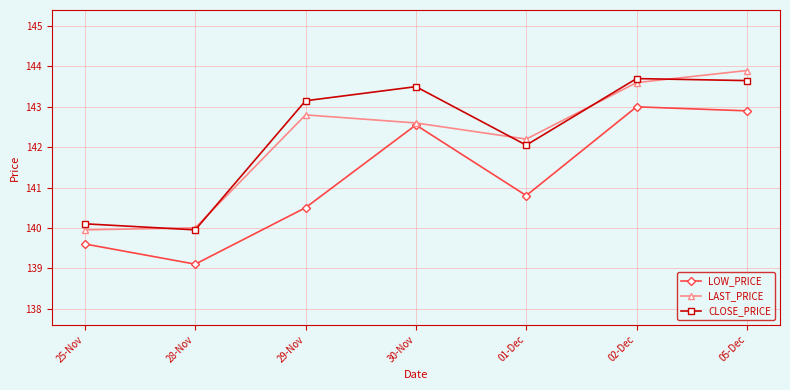

What is the maximum value for LAST_PRICE?

143.9